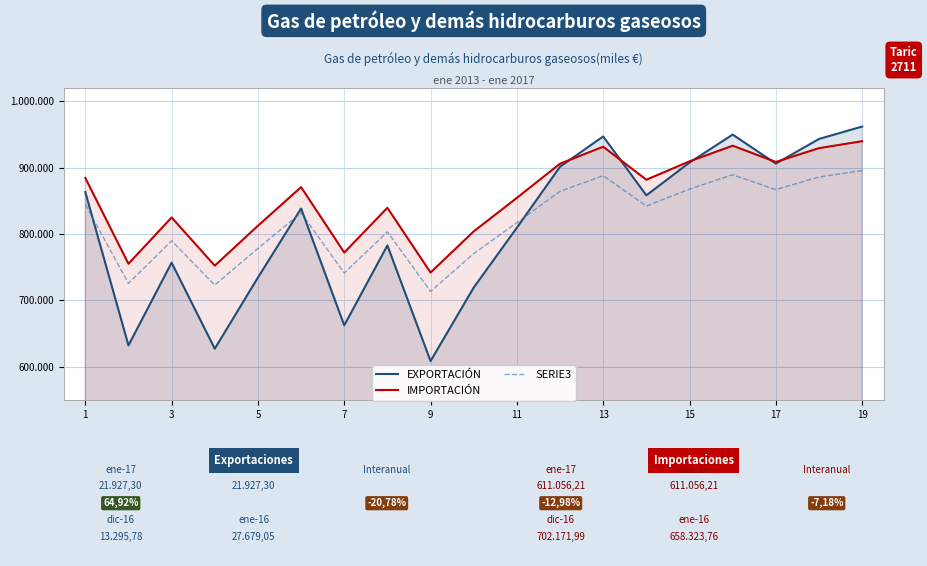

Which series has the largest range (max minus min)?

EXPORTACIÓN